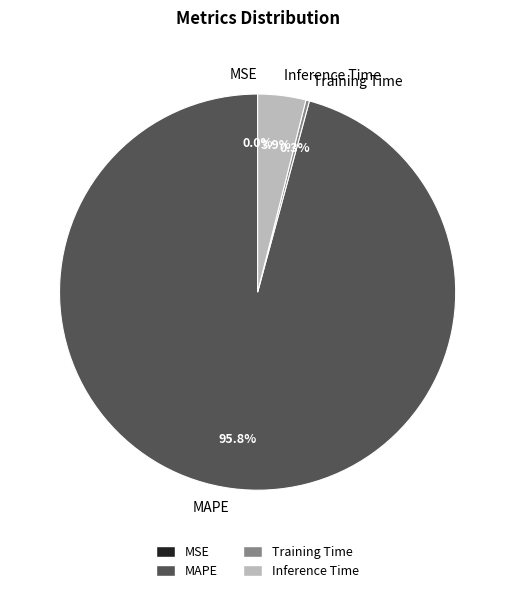

Which has a higher value, Training Time or Inference Time?

Inference Time